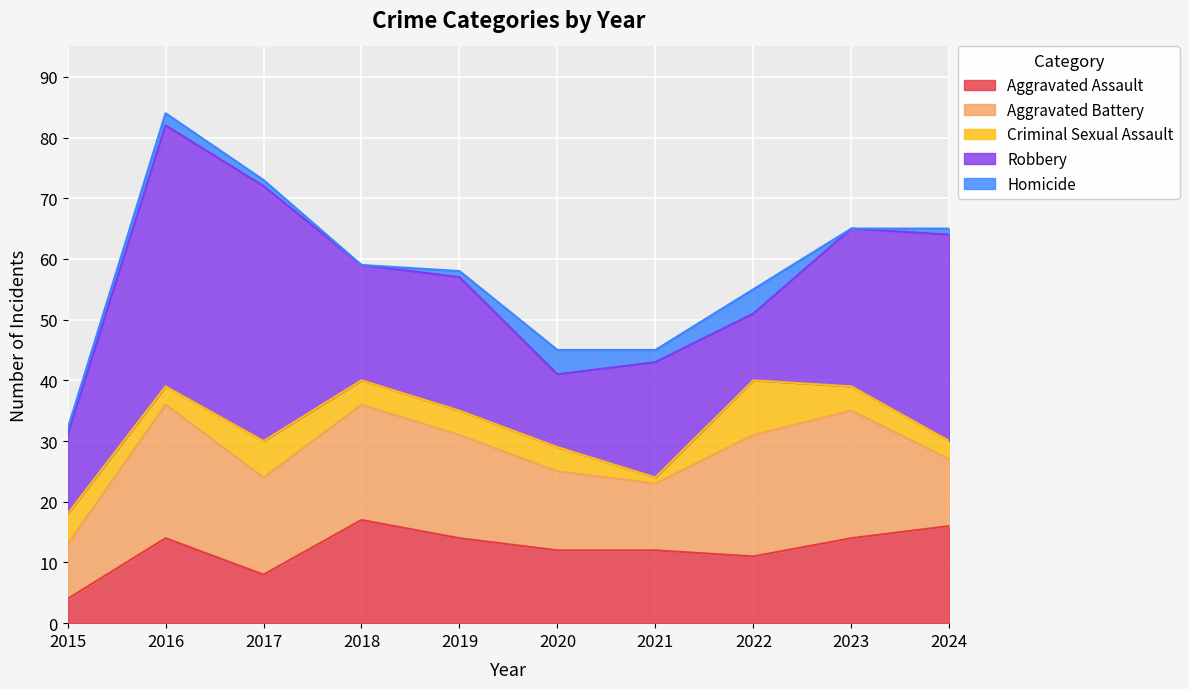

True or false: Homicide and Aggravated Battery intersect in this chart.

False